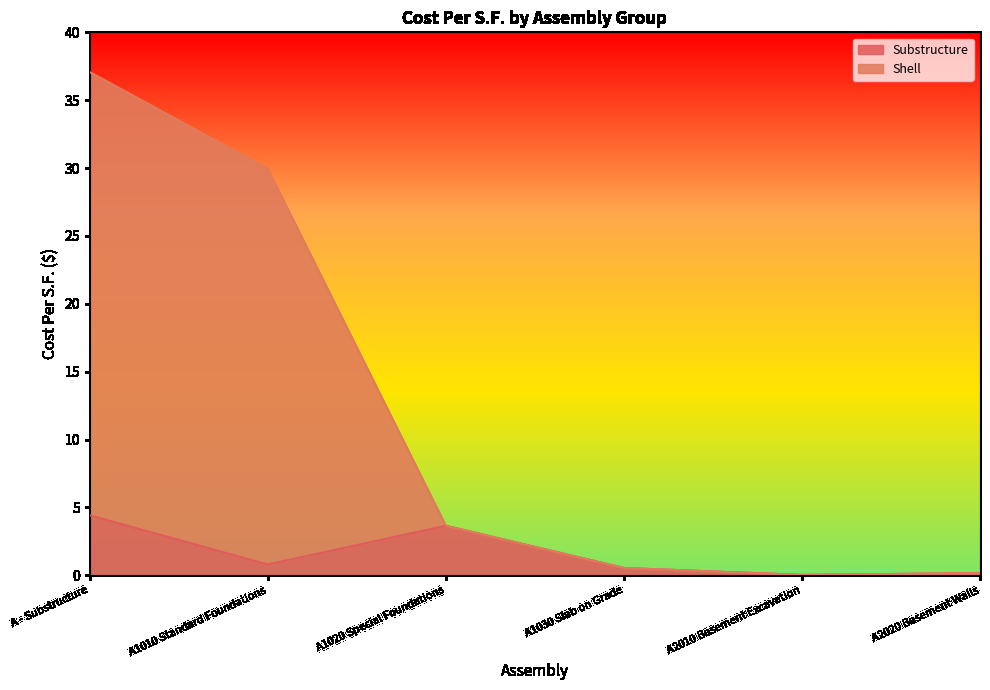

Rank the series by their maximum value, from highest to lowest.

Shell, Substructure